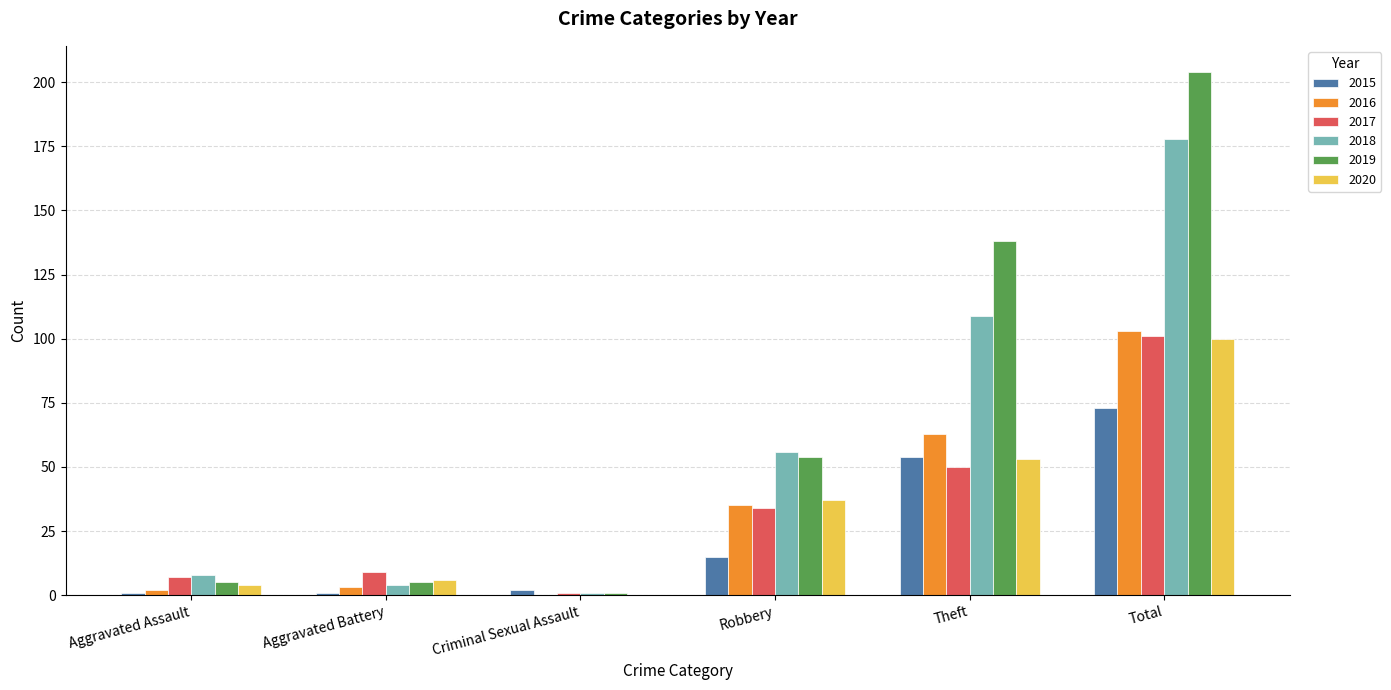

Which category has the highest value in the 2018 series?

Total